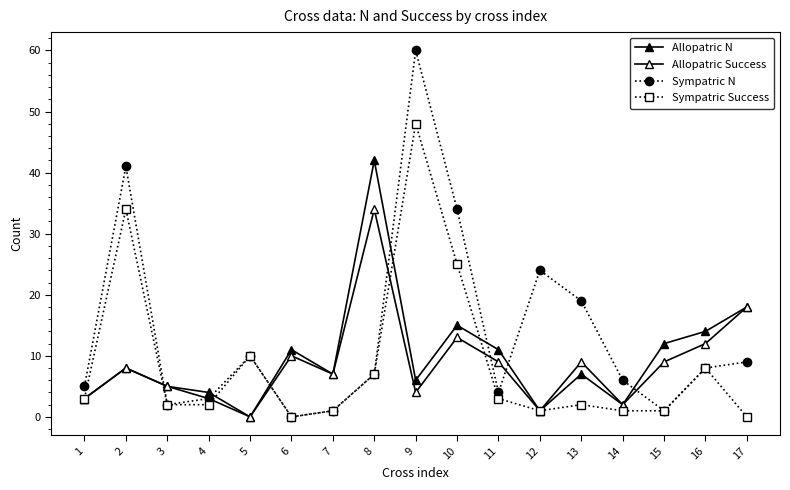

What is the sum of the Allopatric N values at 9 and 16?

20